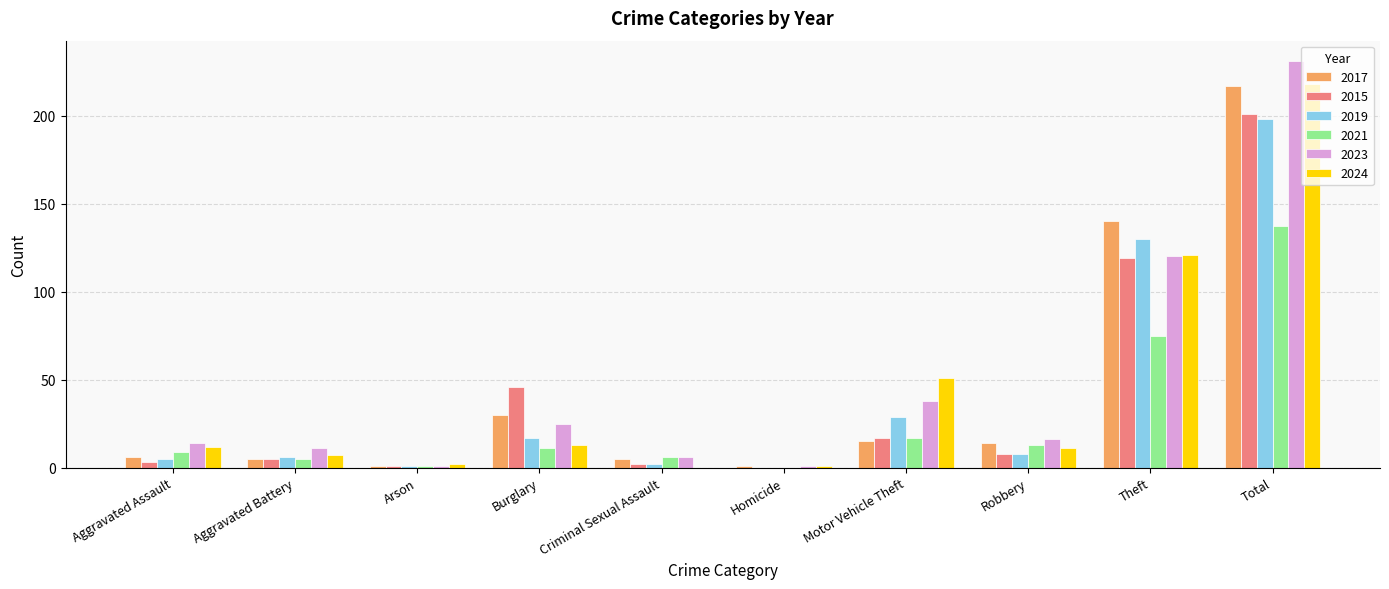

Is it true that 2017 equals 6 at Aggravated Assault?

True